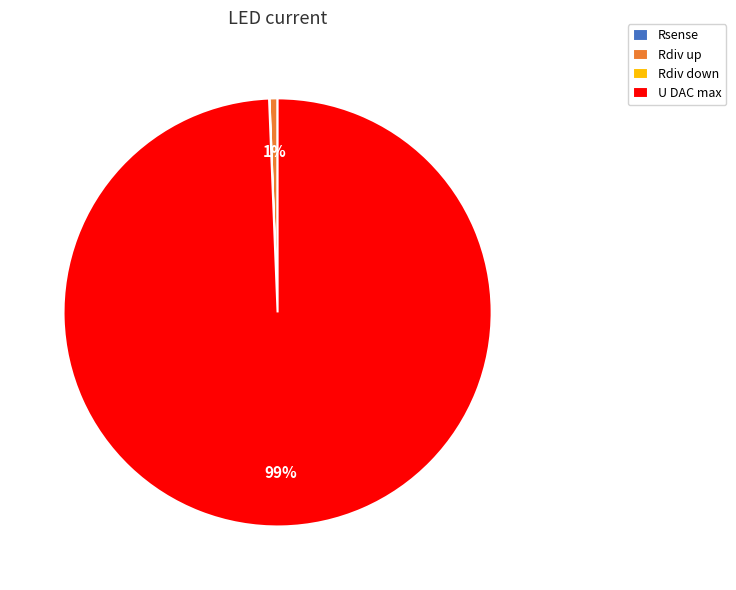

To the nearest percent, what is the average slice percentage?

25%